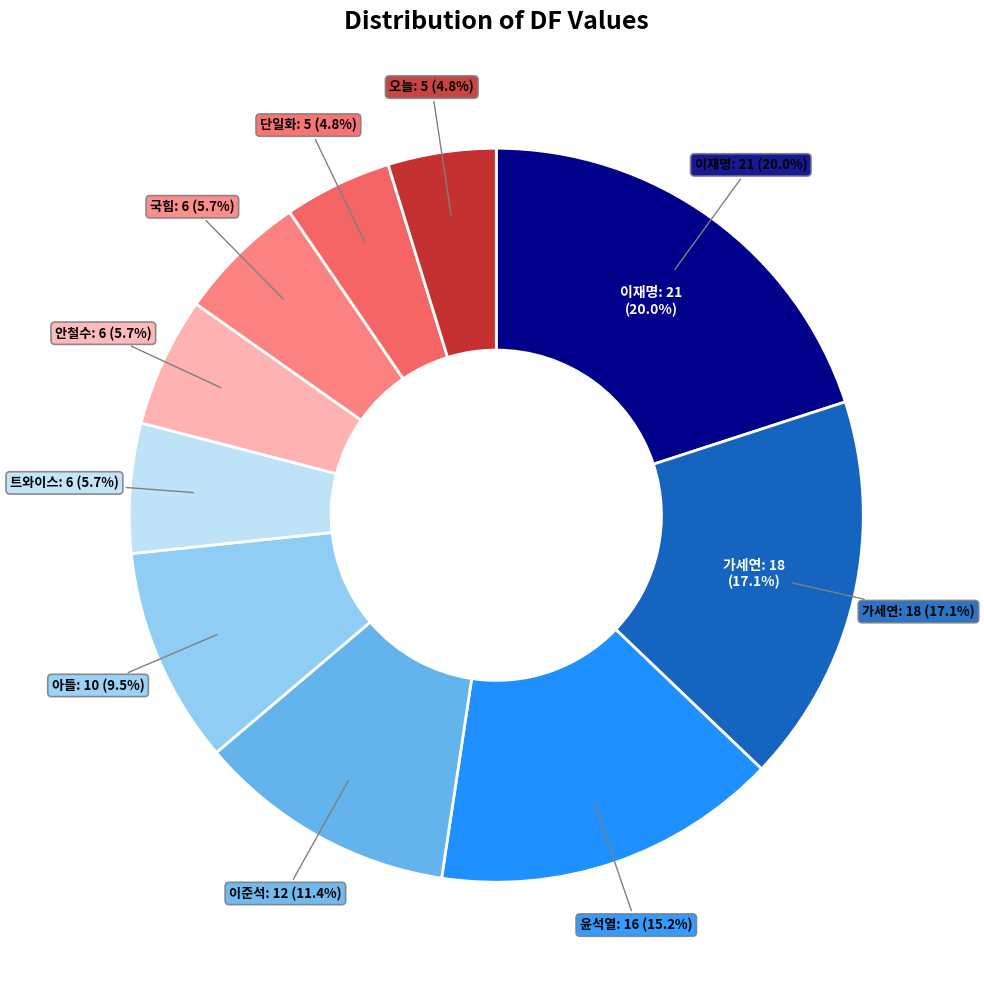

The 이재명 slice represents 11% of the pie. True or false?

False